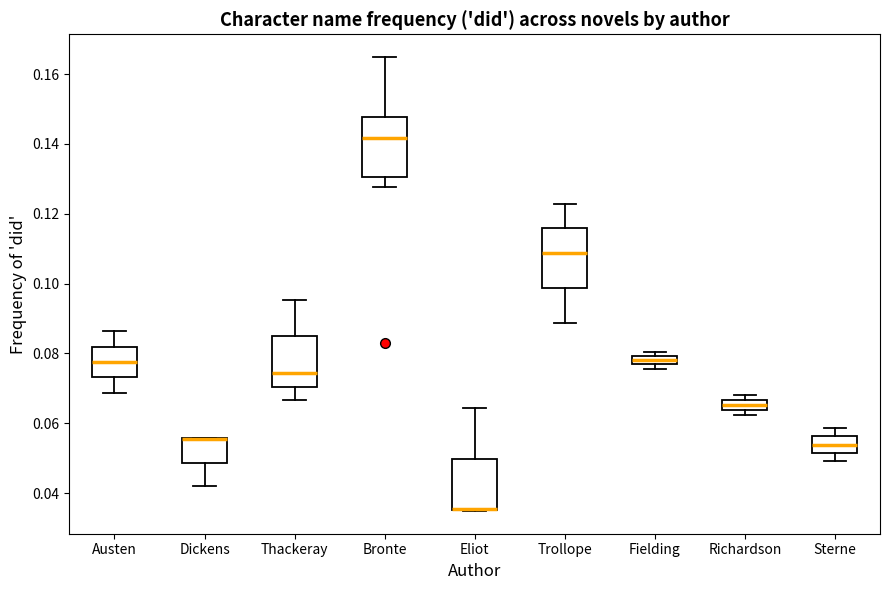

Where does the lower whisker of the box for Dickens end on the y-axis? The values are not printed on the chart, so give them approximately, as read against the axis.

0.042